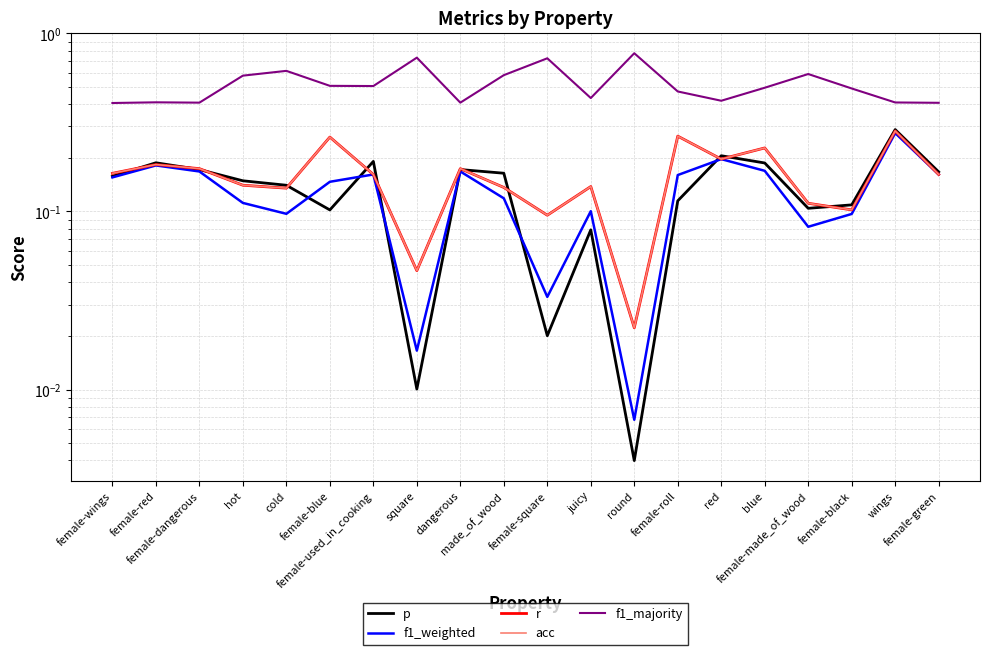

What is the spread (max minus min) of values at made_of_wood?

0.5